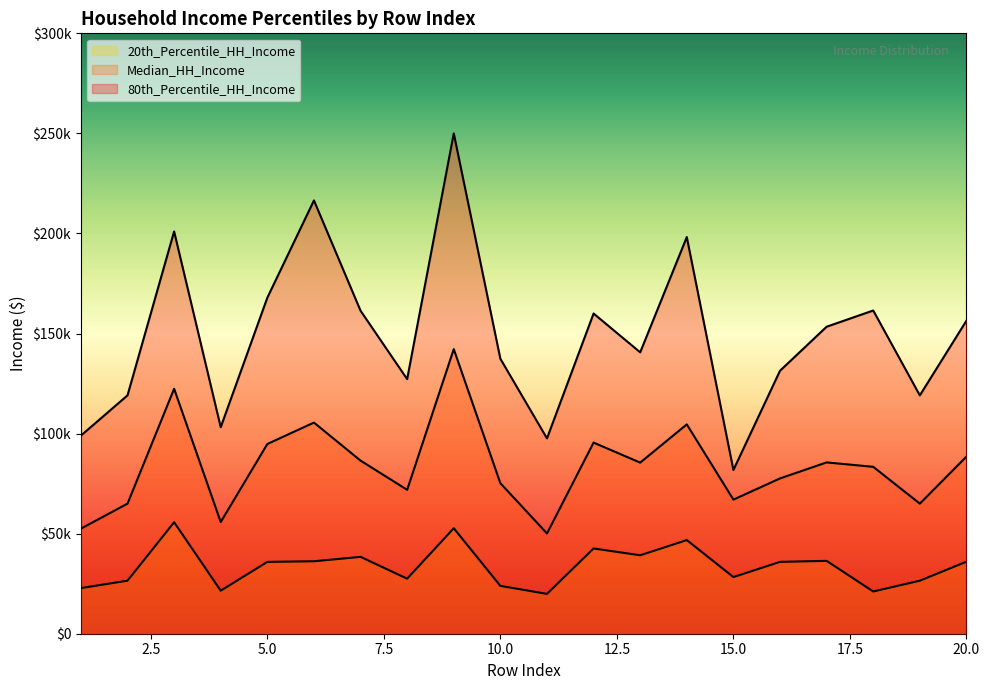

What is the difference between the second highest and second lowest values in the 20th_Percentile_HH_Income series?

31600